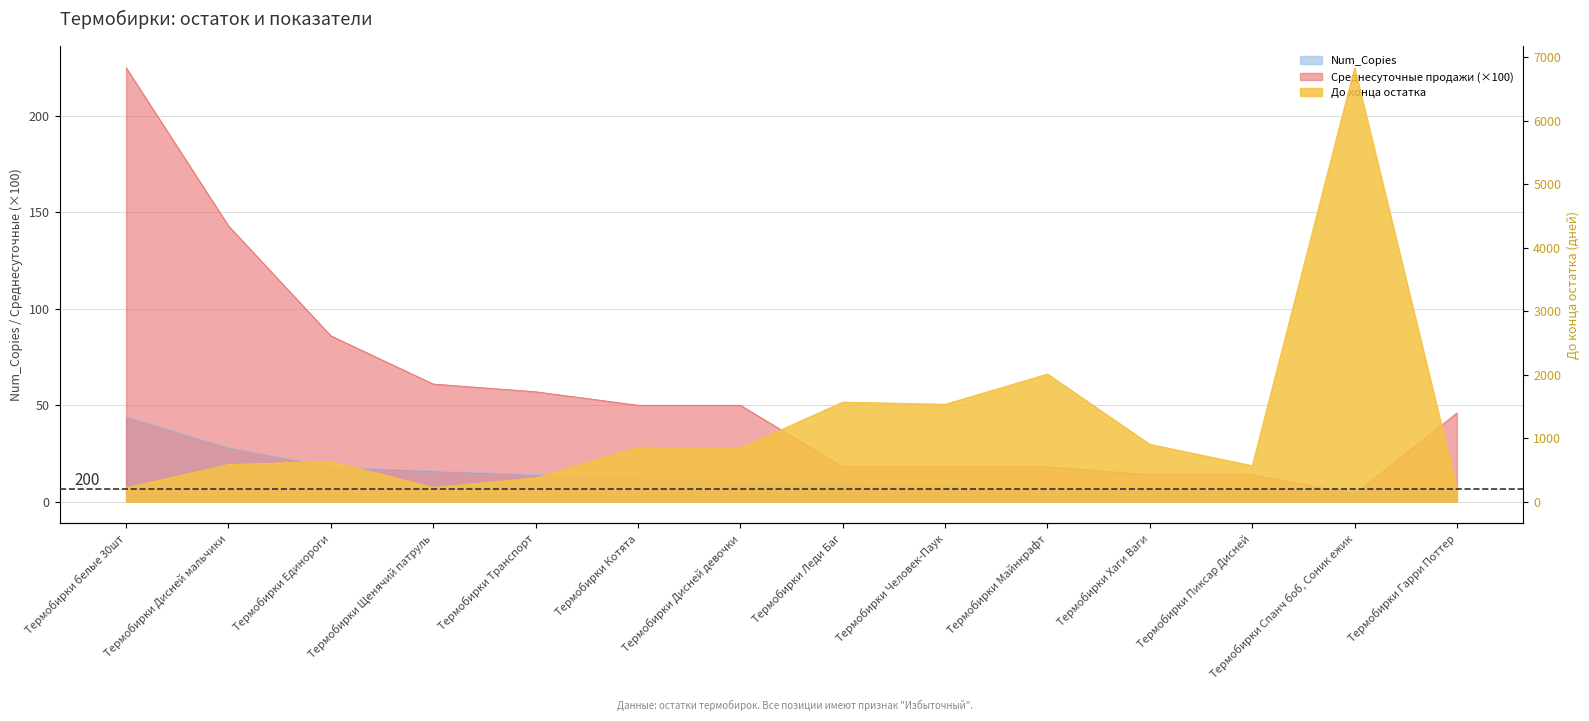

Which series has the largest range (max minus min)?

До конца остатка